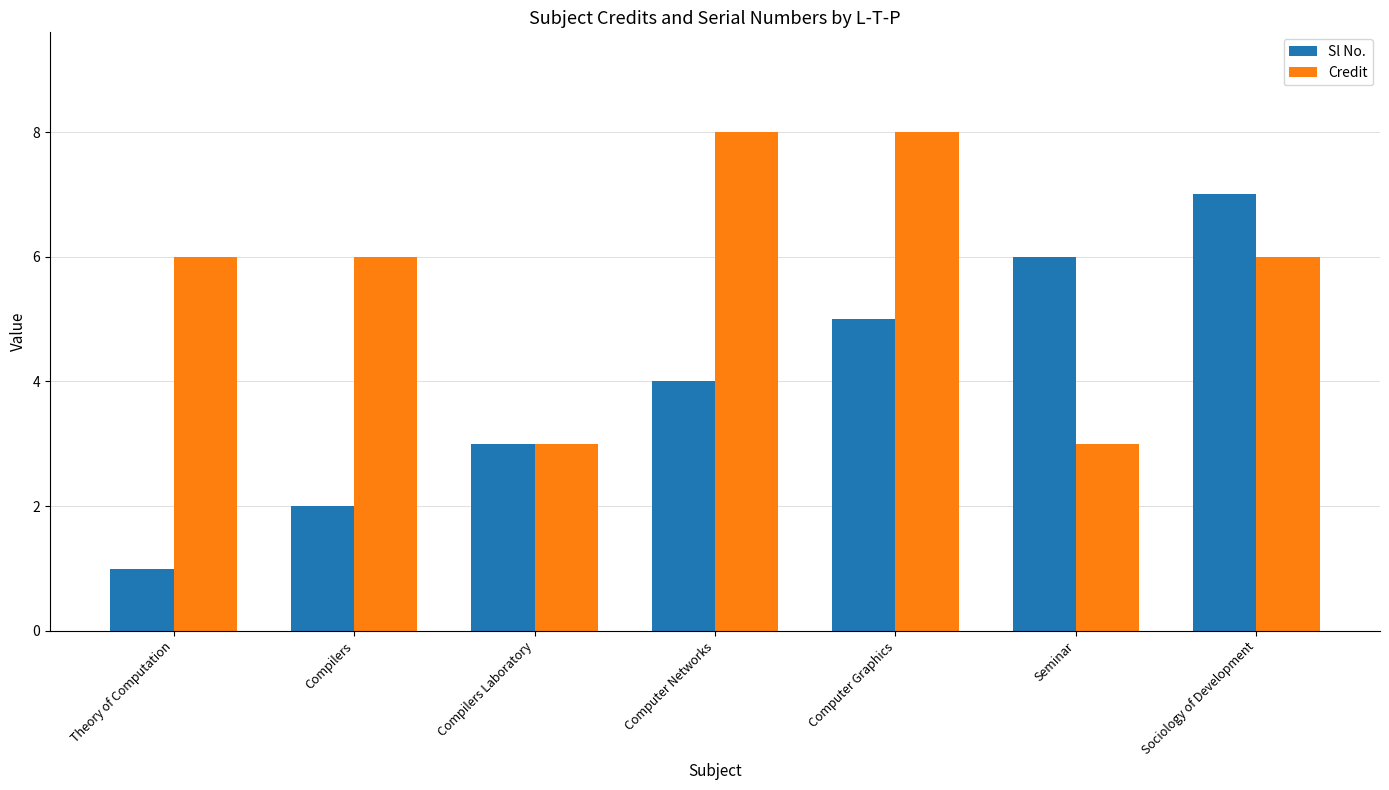

How many series are shown in this chart?

2